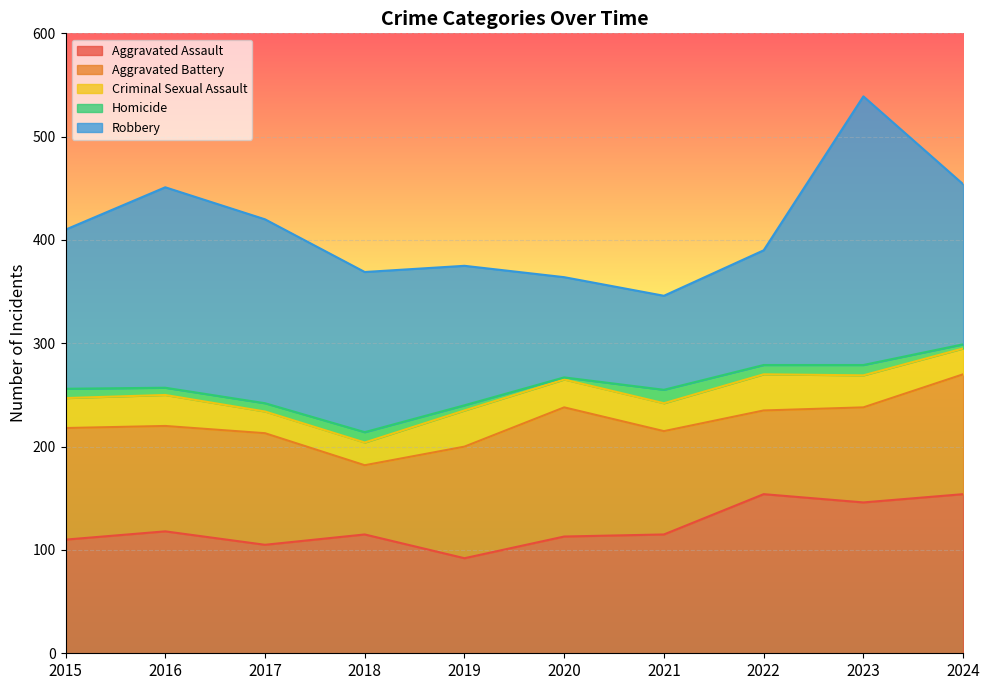

At which category does the chart reach its peak across all series?

2023